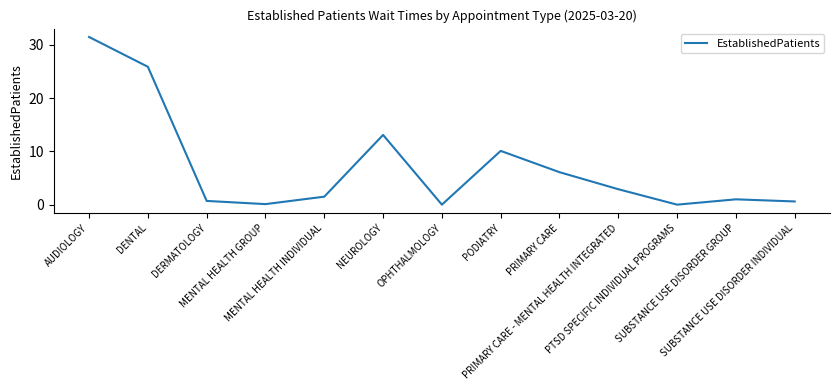

Where is the first local maximum?

NEUROLOGY